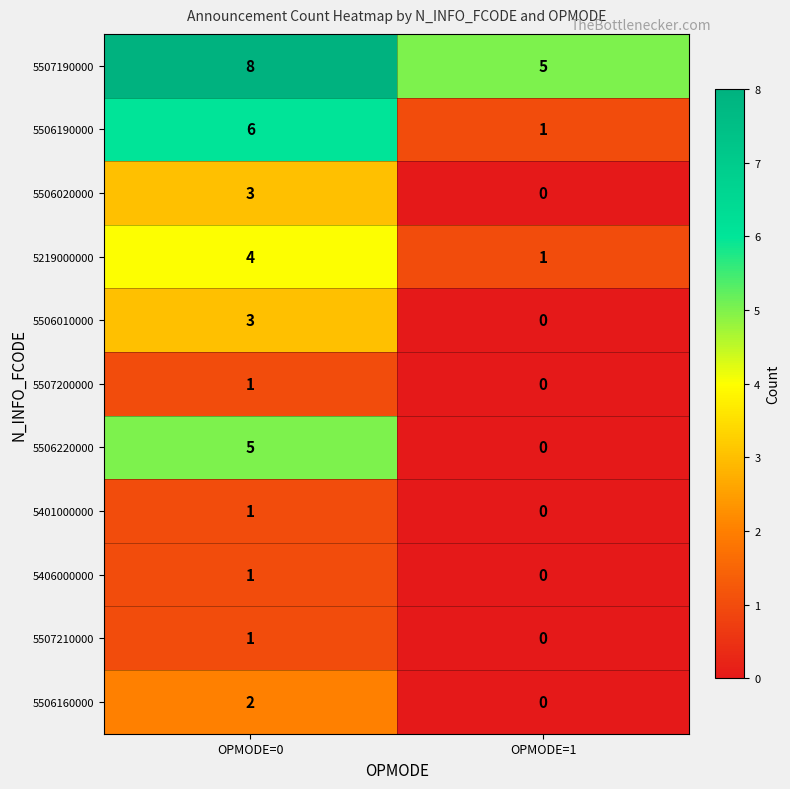

Rank the categories by 5401000000 value from highest to lowest.

OPMODE=0, OPMODE=1